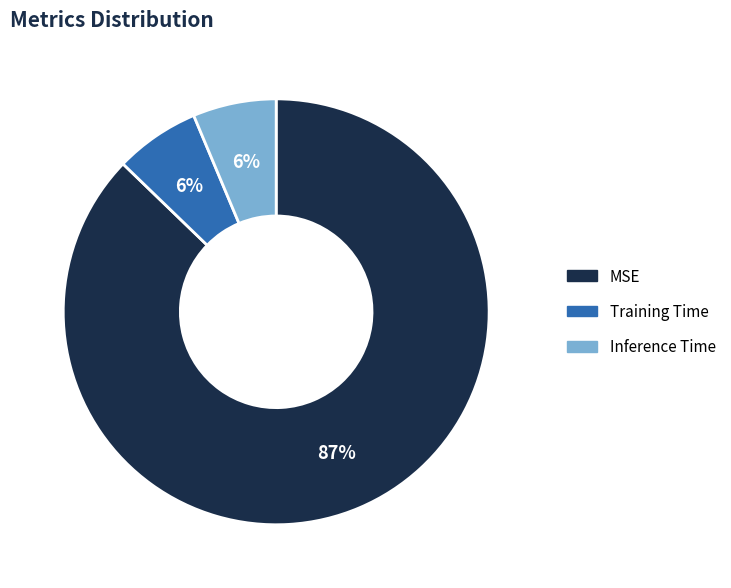

To the nearest percent, what is the average slice percentage?

33%